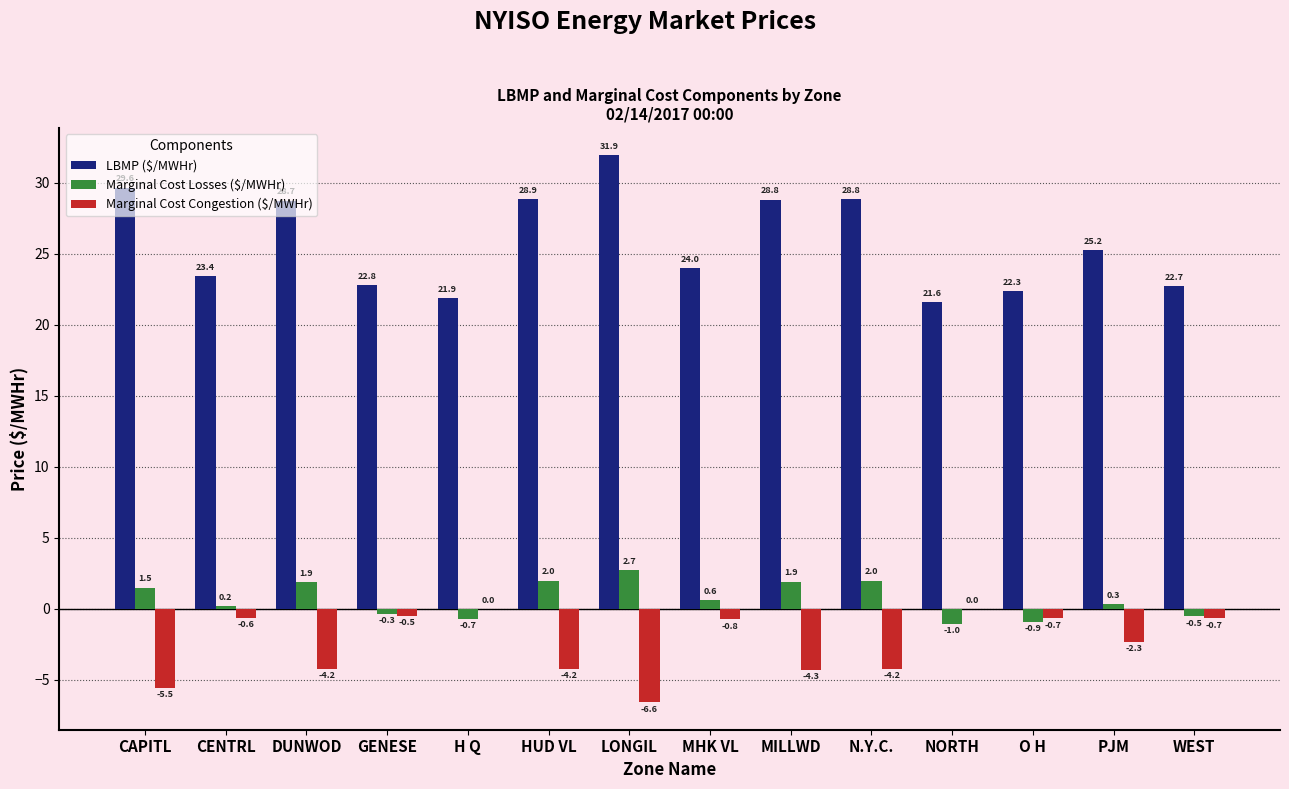

The value of LBMP ($/MWHr) at NORTH is 21.6. True or false?

True